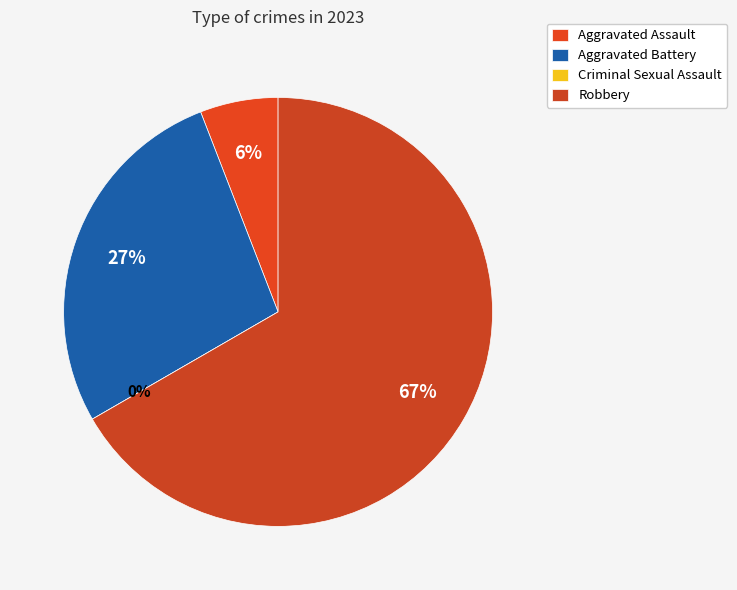

True or false: Aggravated Battery accounts for 18% of the total.

False